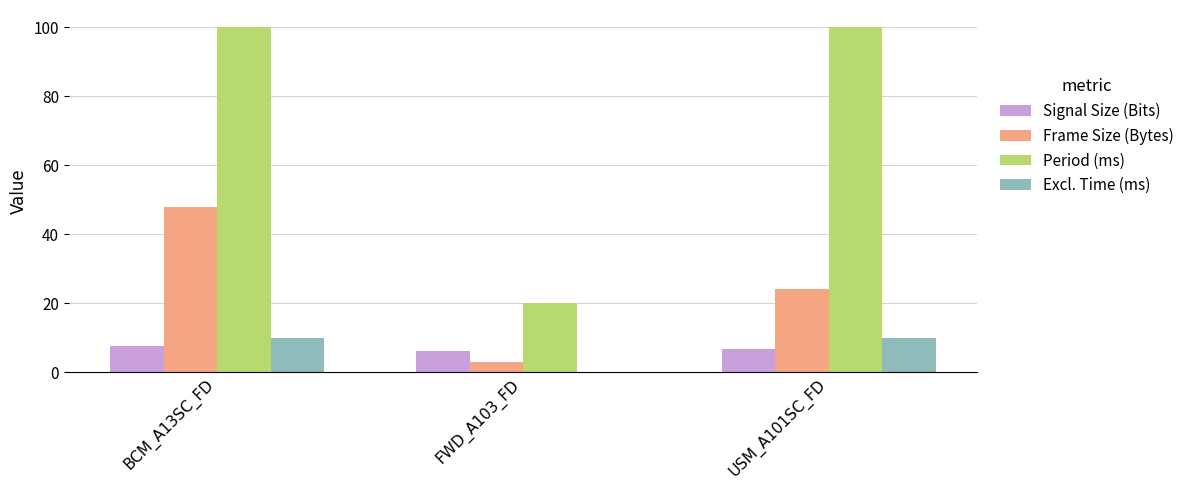

At which category is the sum across all series the highest?

BCM_A13SC_FD